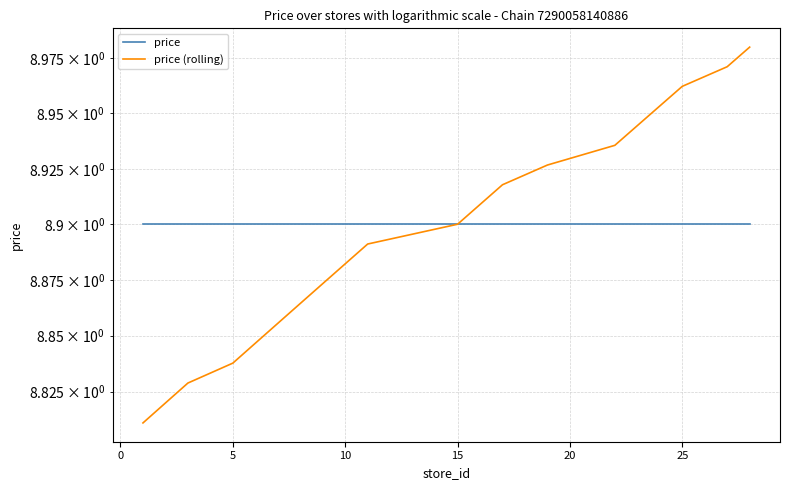

Which series has the largest range (max minus min)?

price (rolling)